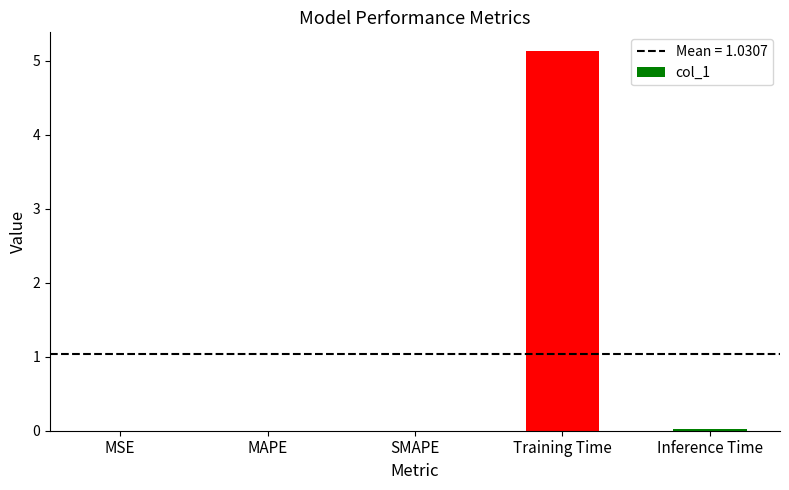

Are the bars horizontal?

No